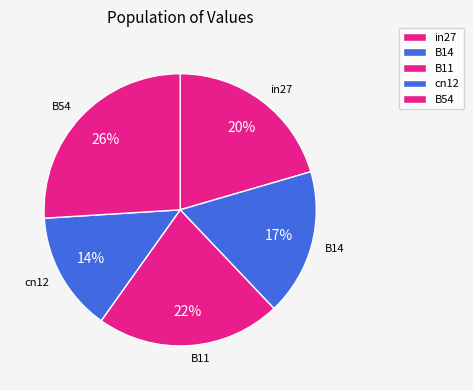

True or false: B54 accounts for 26% of the total.

True